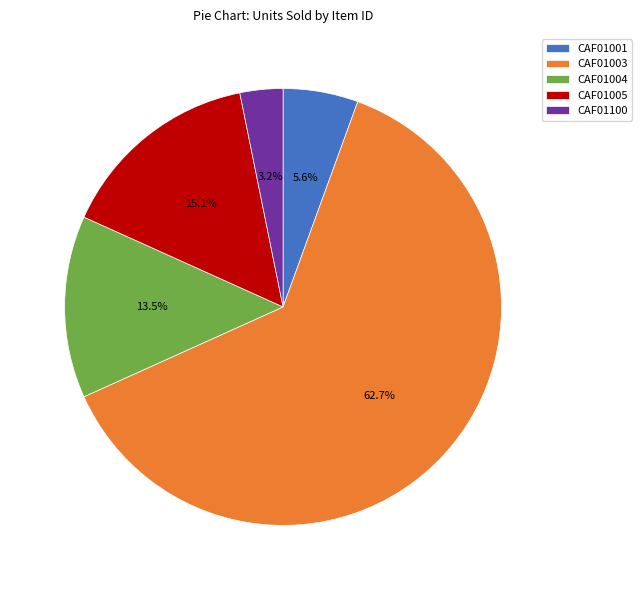

Is it true that CAF01001 is 6% of the pie?

True